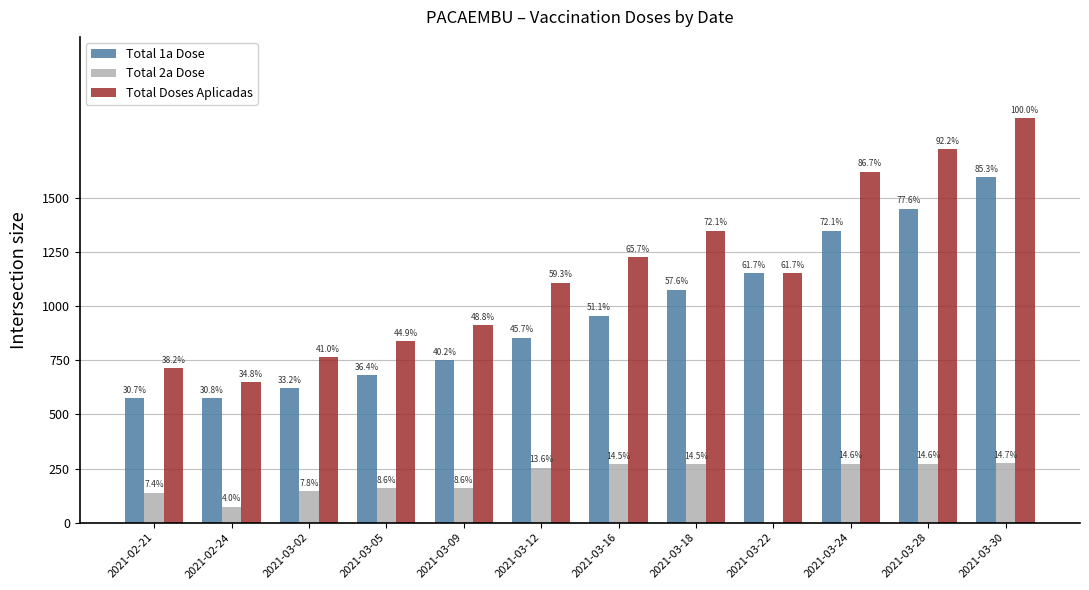

What is the label of the 2nd bar from the left?

2021-02-24